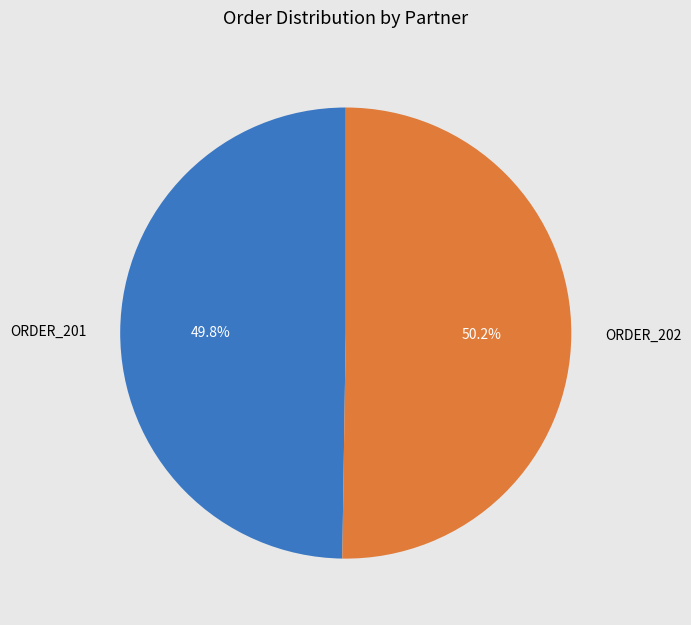

How many slices are in this pie chart?

2